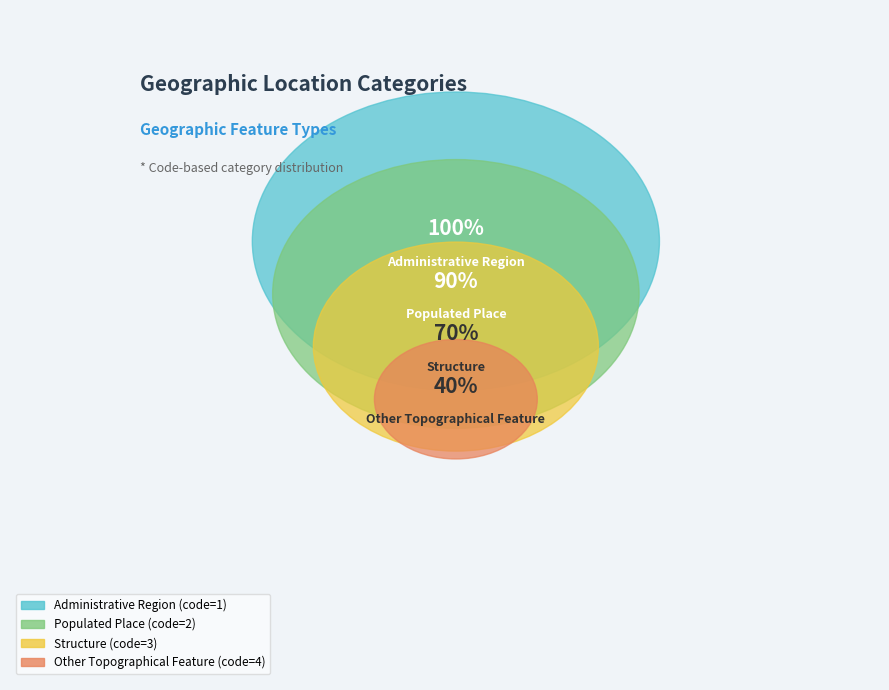

Is it true that Populated Place is 32% of the pie?

False